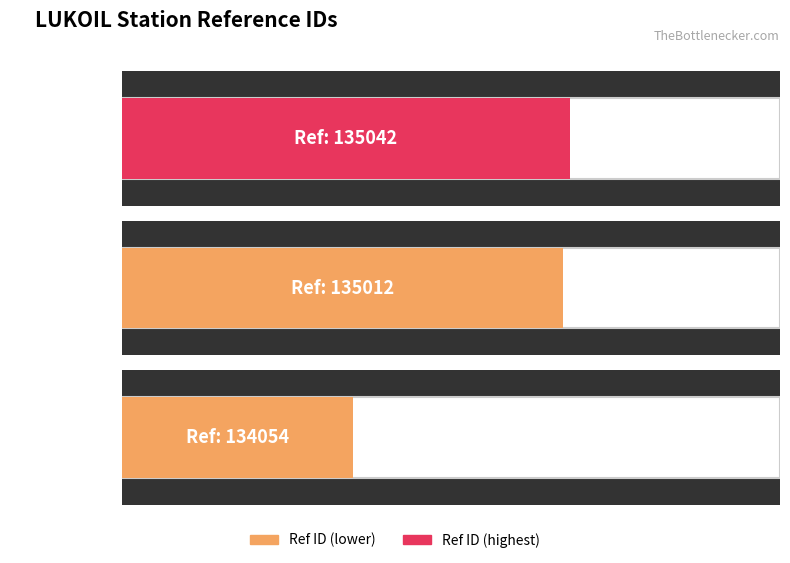

The value at AZS №52042 is 221177. True or false?

False